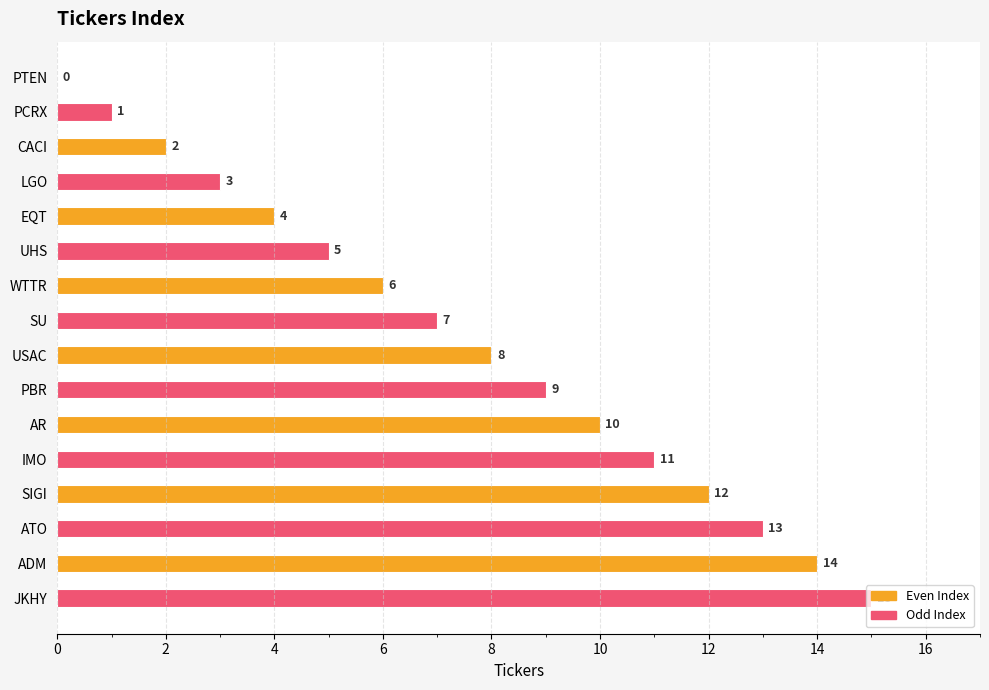

What is the average value?

8